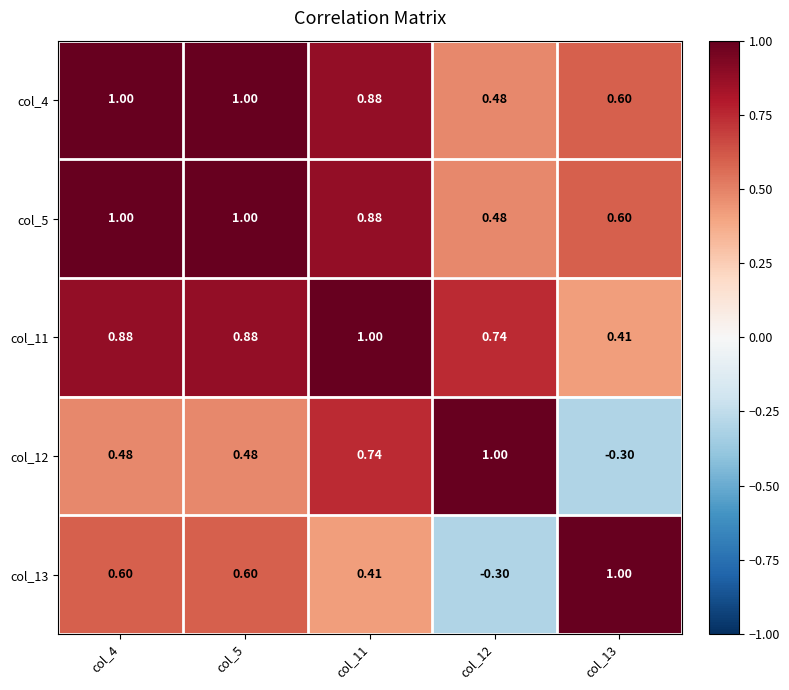

Reading right to left, what are all the values shown in this chart?

col_4: col_13=0.6	col_12=0.5	col_11=0.9	col_5=1.0	col_4=1.0
col_5: col_13=0.6	col_12=0.5	col_11=0.9	col_5=1.0	col_4=1.0
col_11: col_13=0.4	col_12=0.7	col_11=1.0	col_5=0.9	col_4=0.9
col_12: col_13=-0.3	col_12=1.0	col_11=0.7	col_5=0.5	col_4=0.5
col_13: col_13=1.0	col_12=-0.3	col_11=0.4	col_5=0.6	col_4=0.6